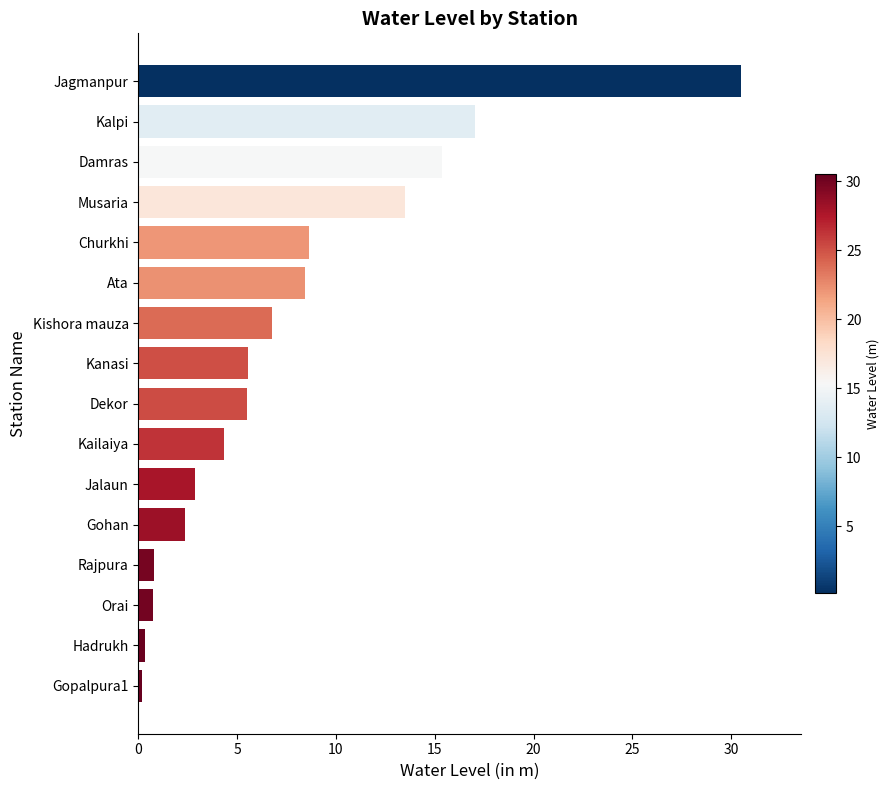

True or false: the data shows 2.9 at Jalaun.

True